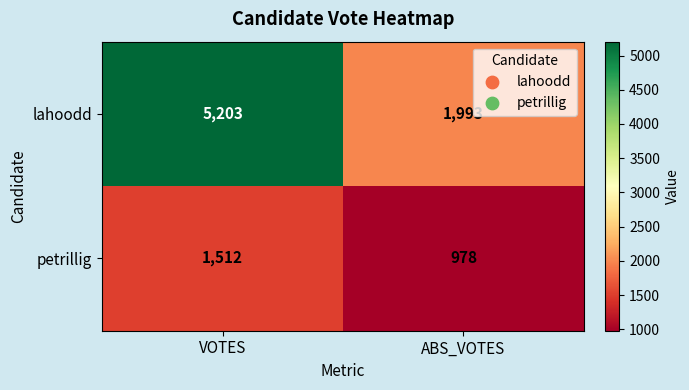

Reading left to right, extract all data points from this chart.

lahoodd: 5203	1993
petrillig: 1512	978